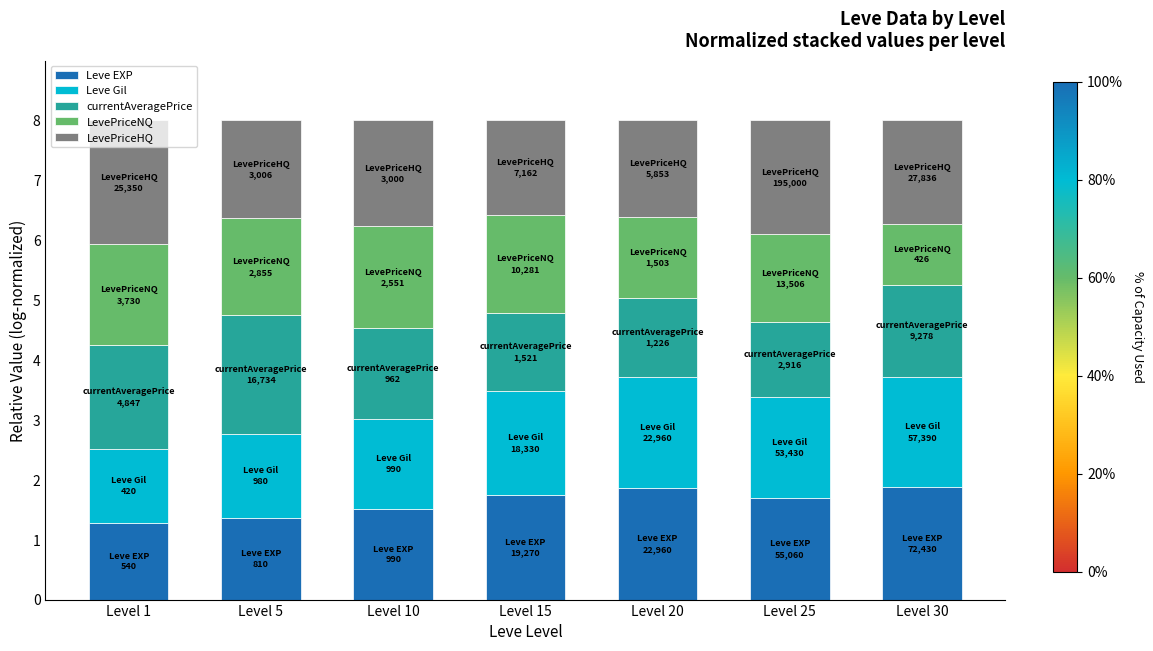

What is the highest value of the Leve EXP series?

1.9